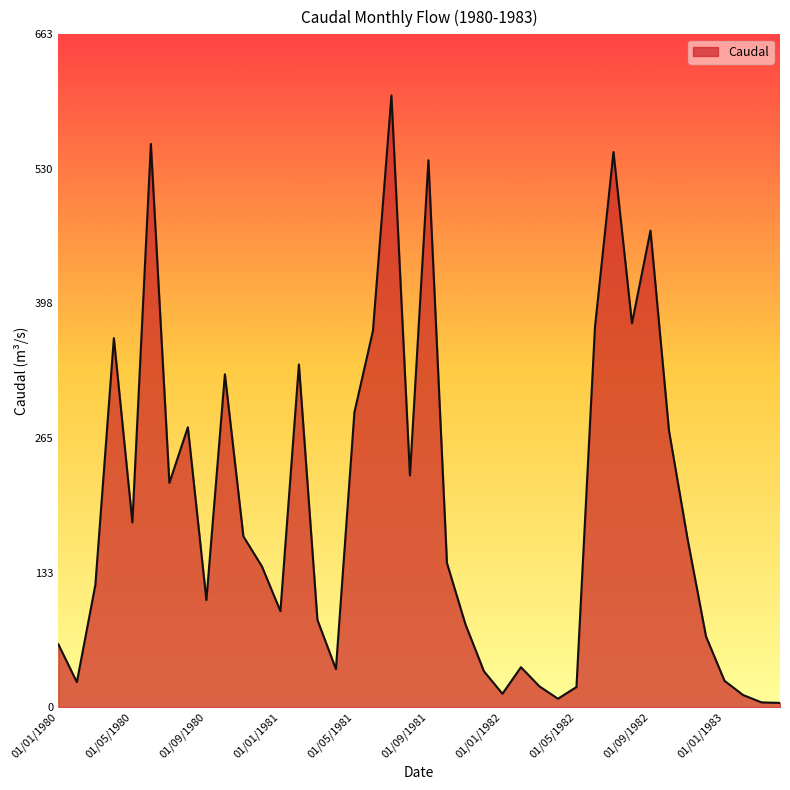

What is the minimum value shown in the chart?

4.1